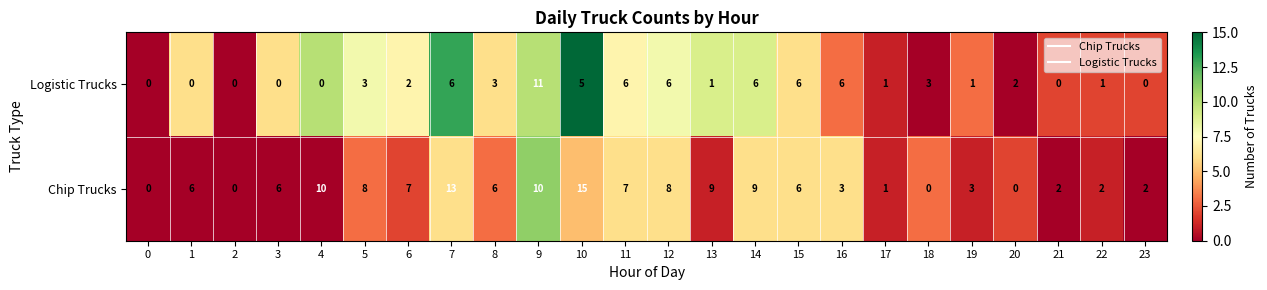

Rank the series by their maximum value, from highest to lowest.

Chip Trucks, Logistic Trucks